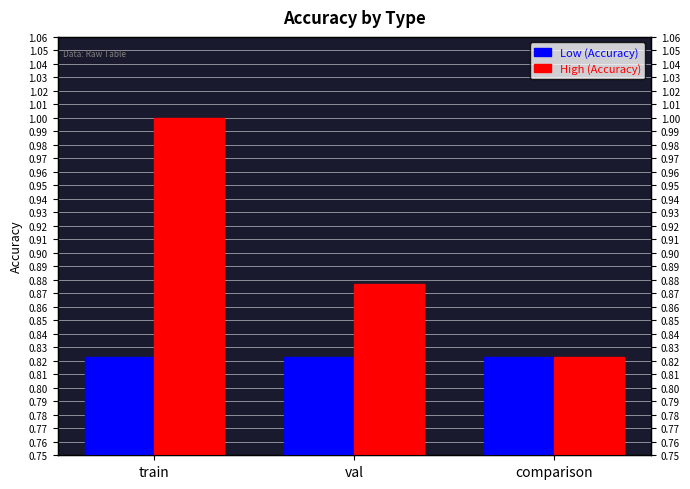

What is the total value across all series at comparison?

1.6